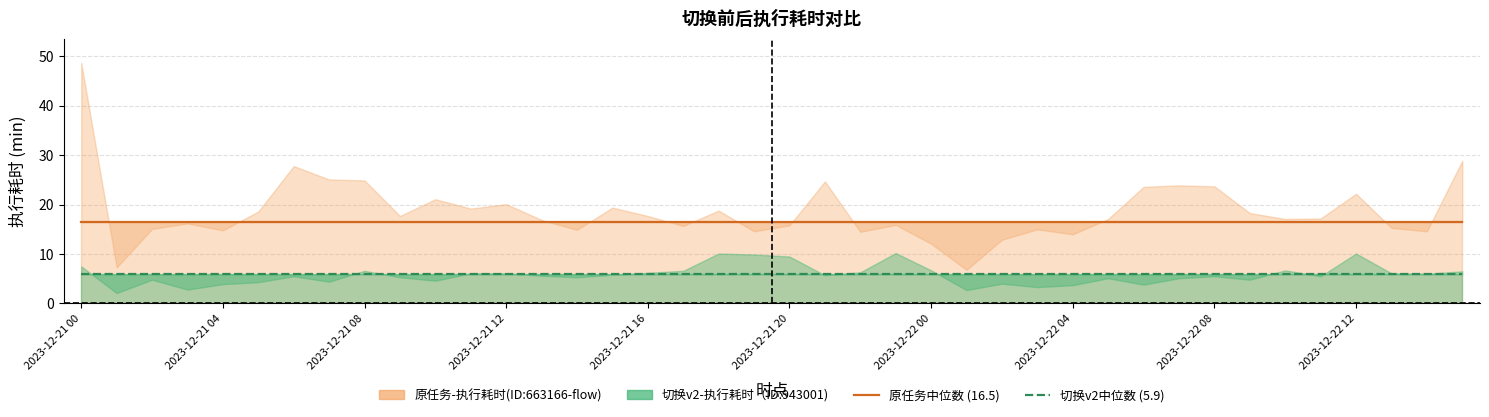

What is the highest value of the 切换v2-执行耗时-中位数 (5.9) series?

5.9